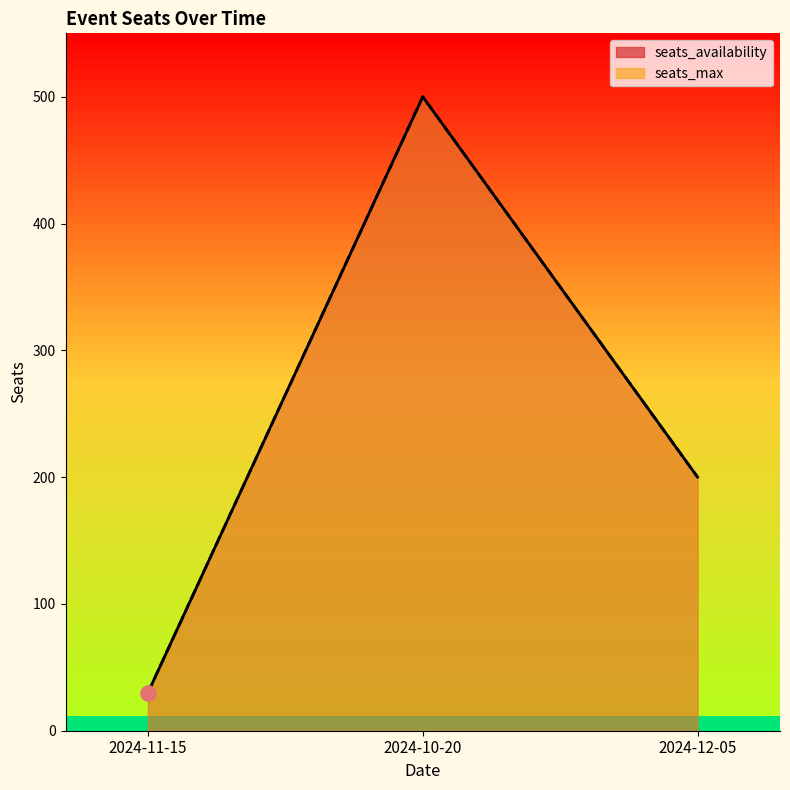

Is the value of seats_max at 2024-10-20 greater than the value of seats_availability at 2024-11-15?

Yes